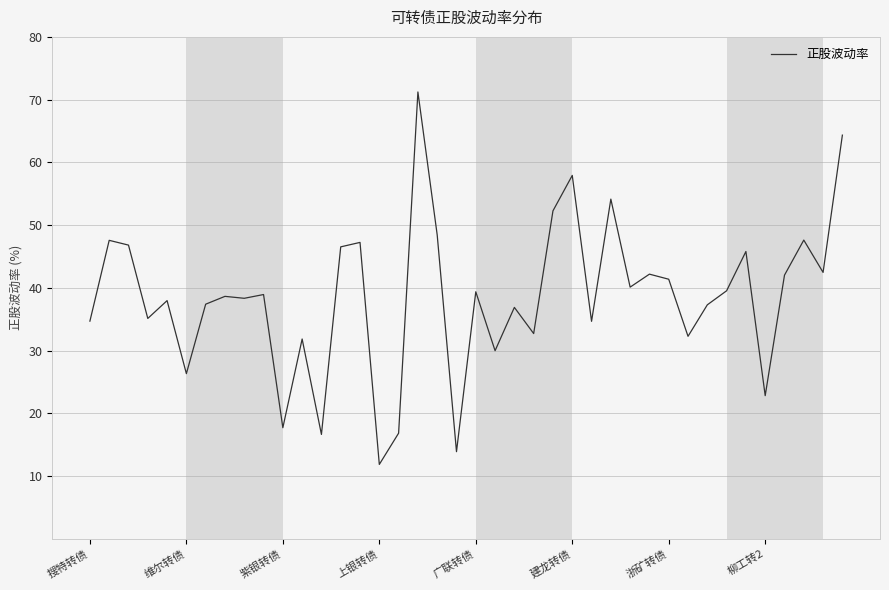

What is the greatest value displayed?

71.2